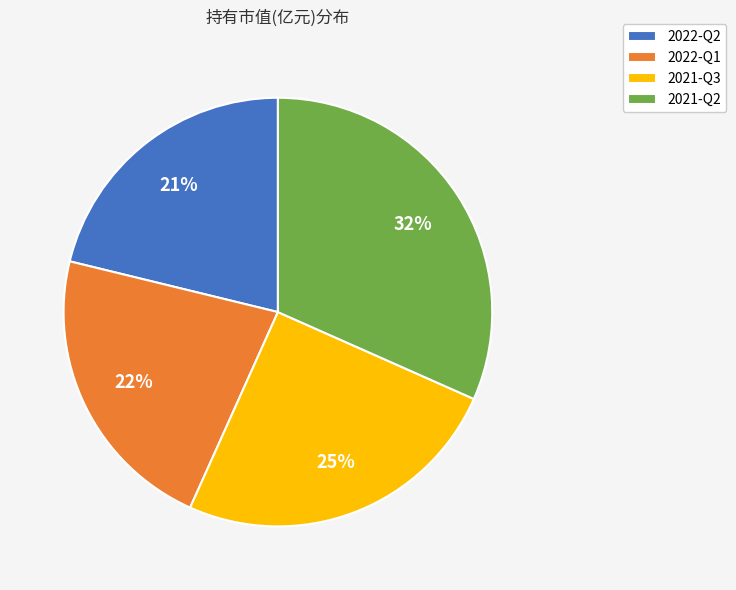

Is there any slice that represents more than half of the pie?

No